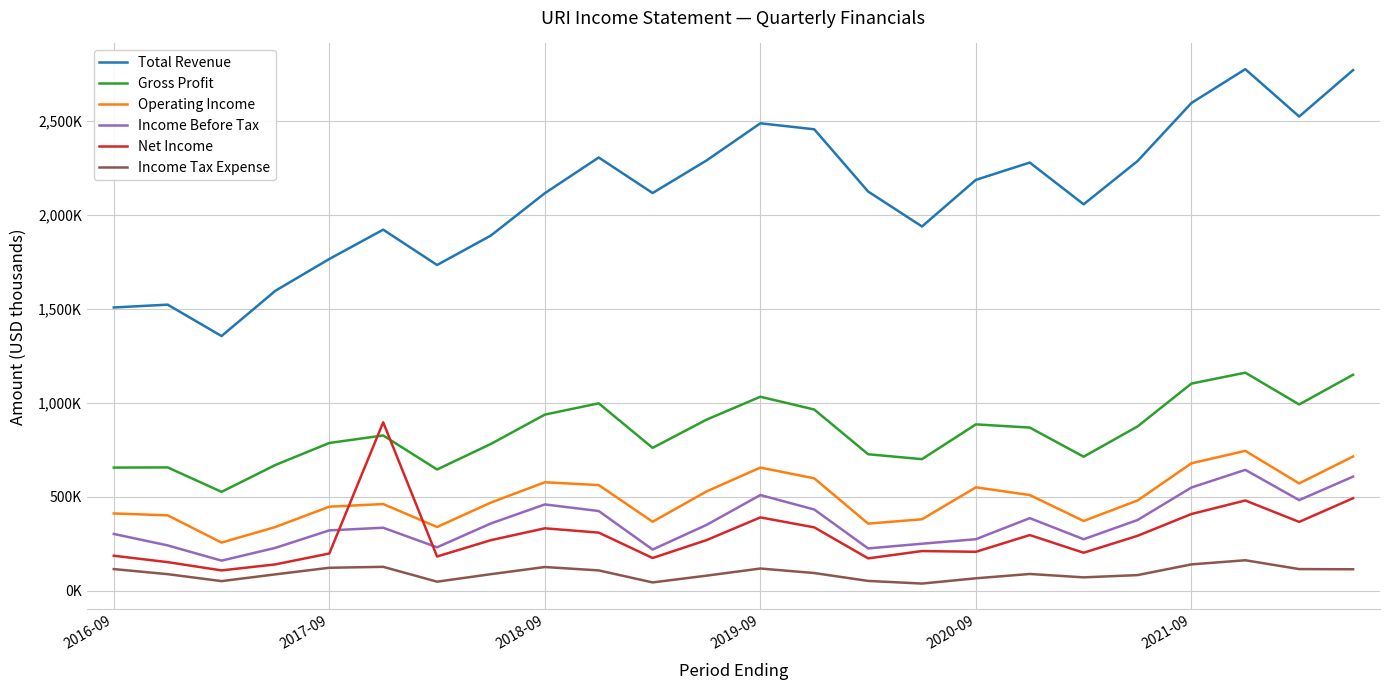

What is the maximum value for Operating Income?

745000